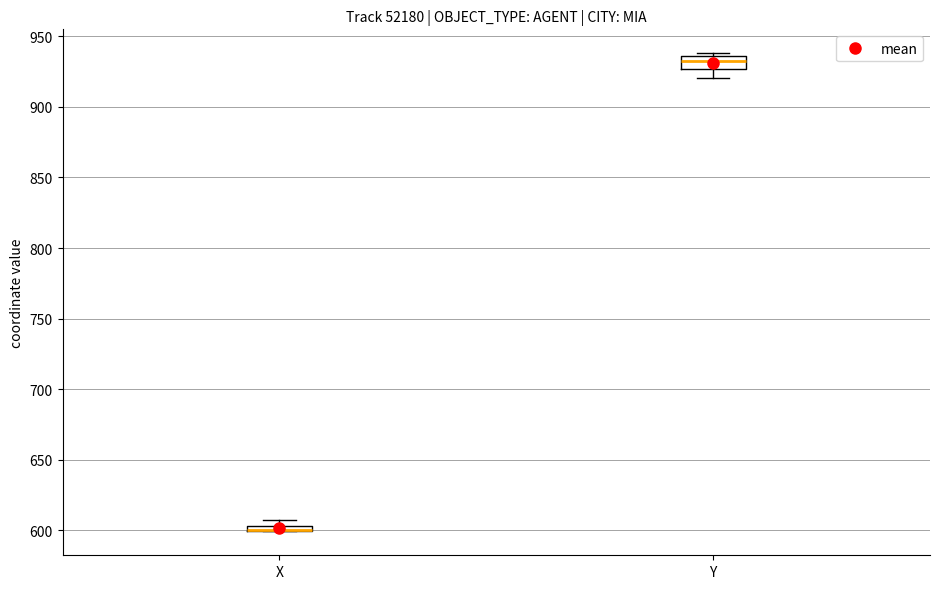

Comparing the boxes themselves (not the whiskers), which one is the tallest?

Y